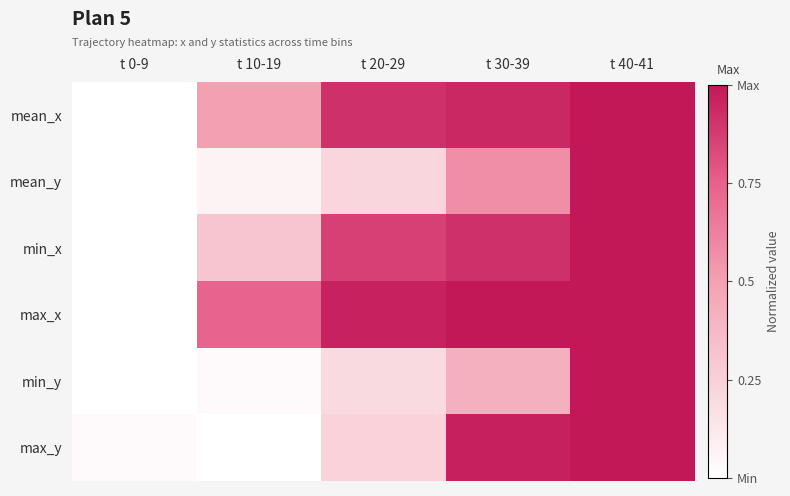

At which category is the sum across all series the highest?

t 40-41